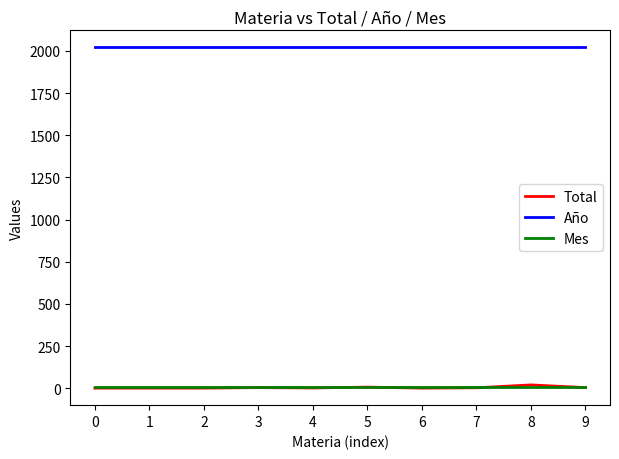

True or false: Total has a value of 1 at 0.

True